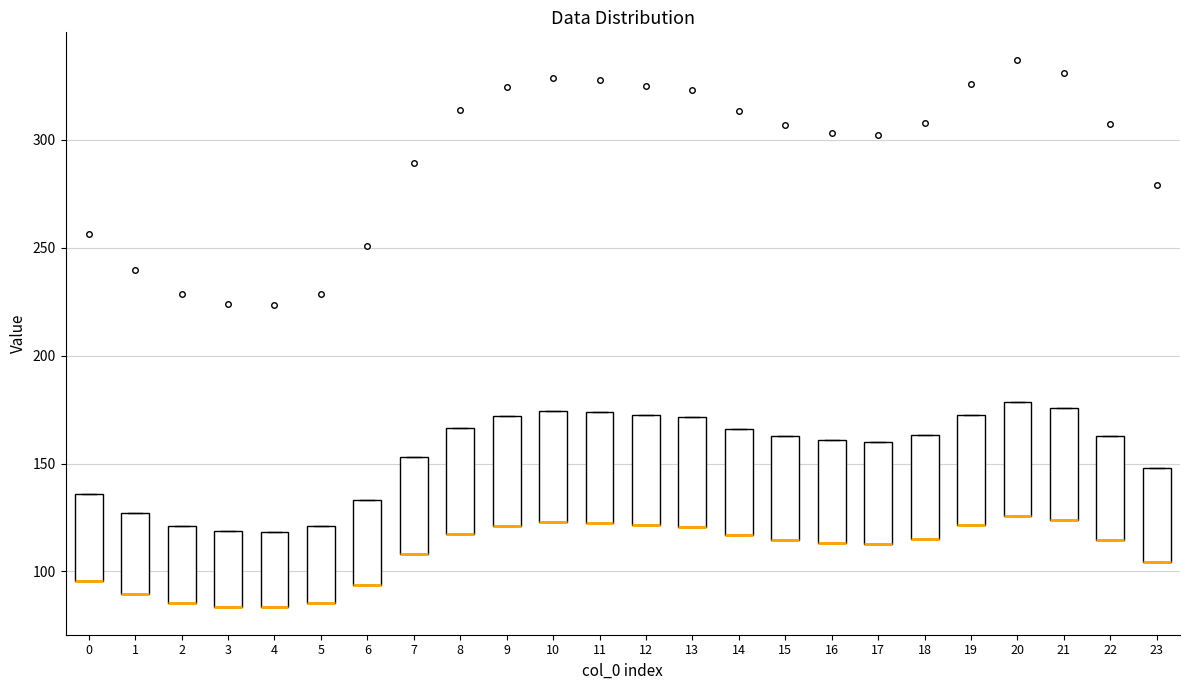

Reading left to right, transcribe this box plot: for each box, give where its median line is, the range the box spans, and where its two whiskers end, as read against the y-axis. The values are not printed on the chart, so give them approximately, as read against the axis.

0: median 95 (drawn on the box's lower edge), box 95 to 135, whiskers 95 to 135
1: median 90 (drawn on the box's lower edge), box 90 to 125, whiskers 90 to 125
2: median 85 (drawn on the box's lower edge), box 85 to 120, whiskers 85 to 120
3: median 85 (drawn on the box's lower edge), box 85 to 120, whiskers 85 to 120
4: median 85 (drawn on the box's lower edge), box 85 to 120, whiskers 85 to 120
5: median 85 (drawn on the box's lower edge), box 85 to 120, whiskers 85 to 120
6: median 95 (drawn on the box's lower edge), box 95 to 135, whiskers 95 to 135
7: median 110 (drawn on the box's lower edge), box 110 to 155, whiskers 110 to 155
8: median 115 (drawn on the box's lower edge), box 115 to 165, whiskers 115 to 165
9: median 120 (drawn on the box's lower edge), box 120 to 170, whiskers 120 to 170
10: median 125 (drawn on the box's lower edge), box 125 to 175, whiskers 125 to 175
11: median 120 (drawn on the box's lower edge), box 120 to 175, whiskers 120 to 175
12: median 120 (drawn on the box's lower edge), box 120 to 170, whiskers 120 to 170
13: median 120 (drawn on the box's lower edge), box 120 to 170, whiskers 120 to 170
14: median 115 (drawn on the box's lower edge), box 115 to 165, whiskers 115 to 165
15: median 115 (drawn on the box's lower edge), box 115 to 165, whiskers 115 to 165
16: median 115 (drawn on the box's lower edge), box 115 to 160, whiskers 115 to 160
17: median 115 (drawn on the box's lower edge), box 115 to 160, whiskers 115 to 160
18: median 115 (drawn on the box's lower edge), box 115 to 165, whiskers 115 to 165
19: median 120 (drawn on the box's lower edge), box 120 to 175, whiskers 120 to 175
20: median 125 (drawn on the box's lower edge), box 125 to 180, whiskers 125 to 180
21: median 125 (drawn on the box's lower edge), box 125 to 175, whiskers 125 to 175
22: median 115 (drawn on the box's lower edge), box 115 to 165, whiskers 115 to 165
23: median 105 (drawn on the box's lower edge), box 105 to 150, whiskers 105 to 150